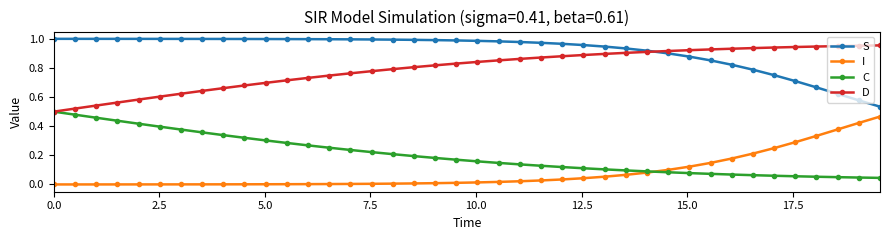

Which series has the largest total across all categories?

S